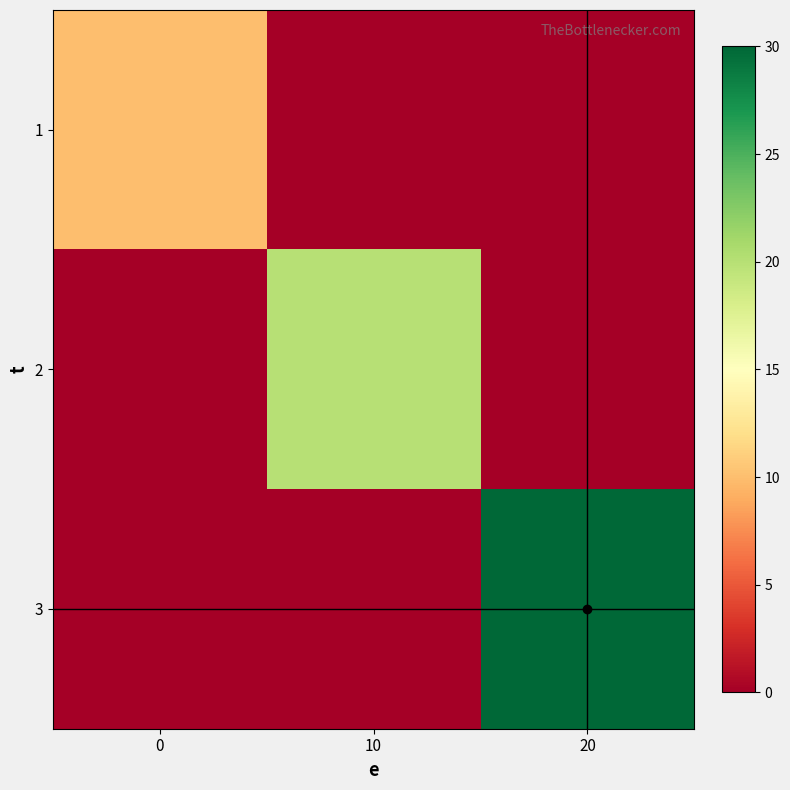

At which category is the sum across all series the highest?

20